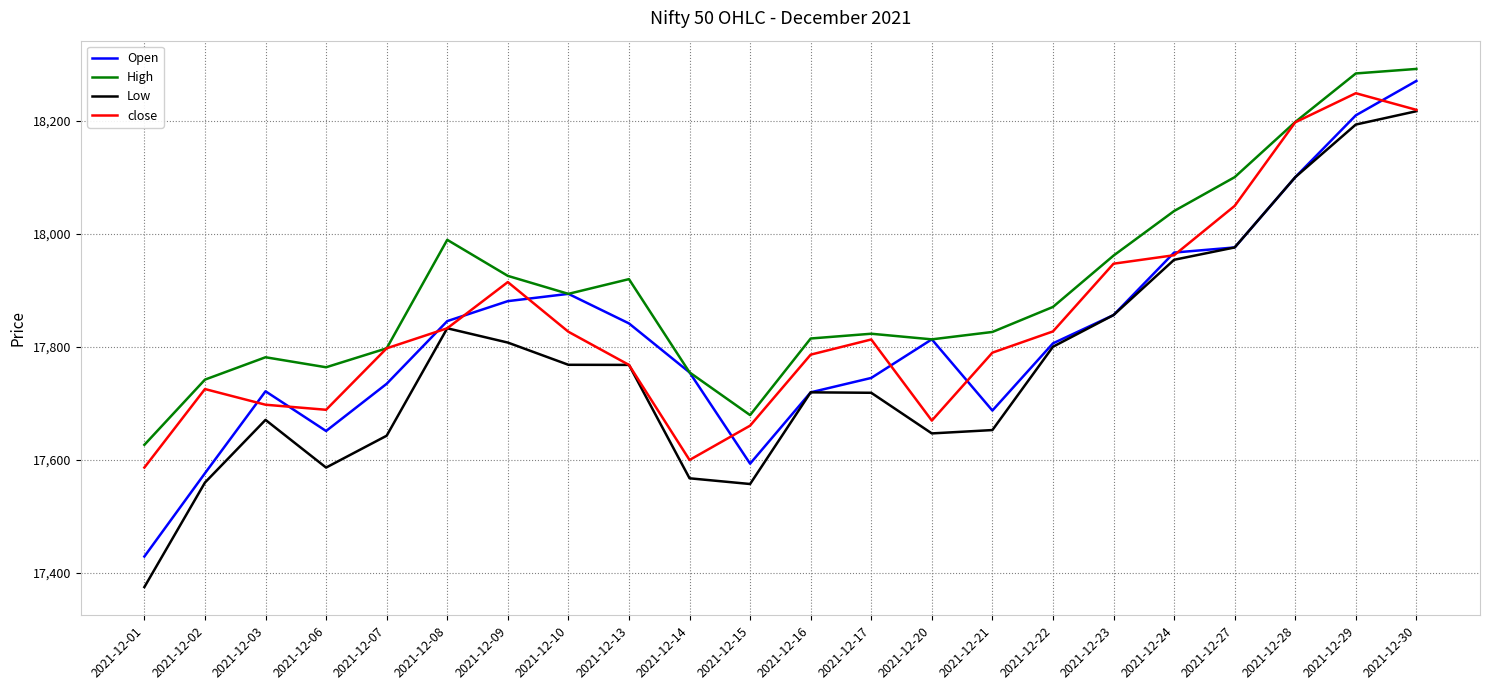

What is the difference between the highest and lowest values at 2021-12-24?

86.3